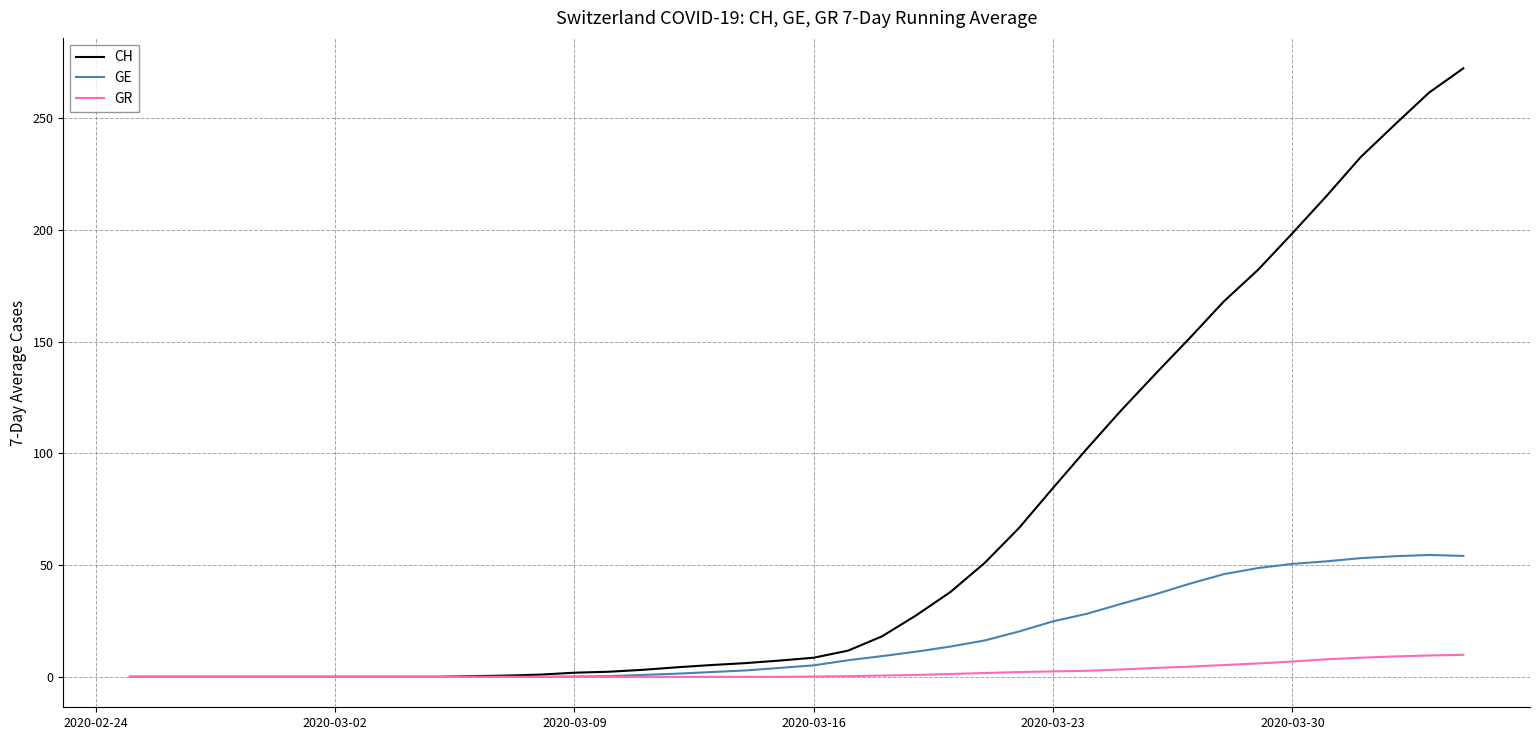

Rank the series by their average value, from highest to lowest.

CH, GE, GR